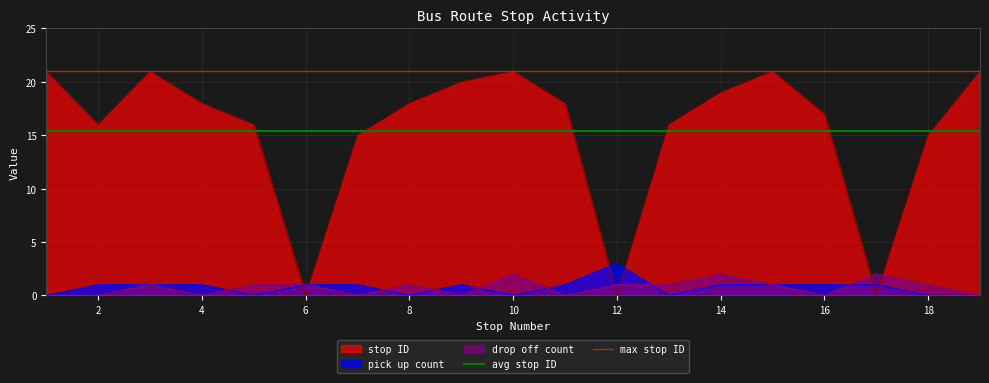

True or false: stop ID and pick up count intersect in this chart.

True